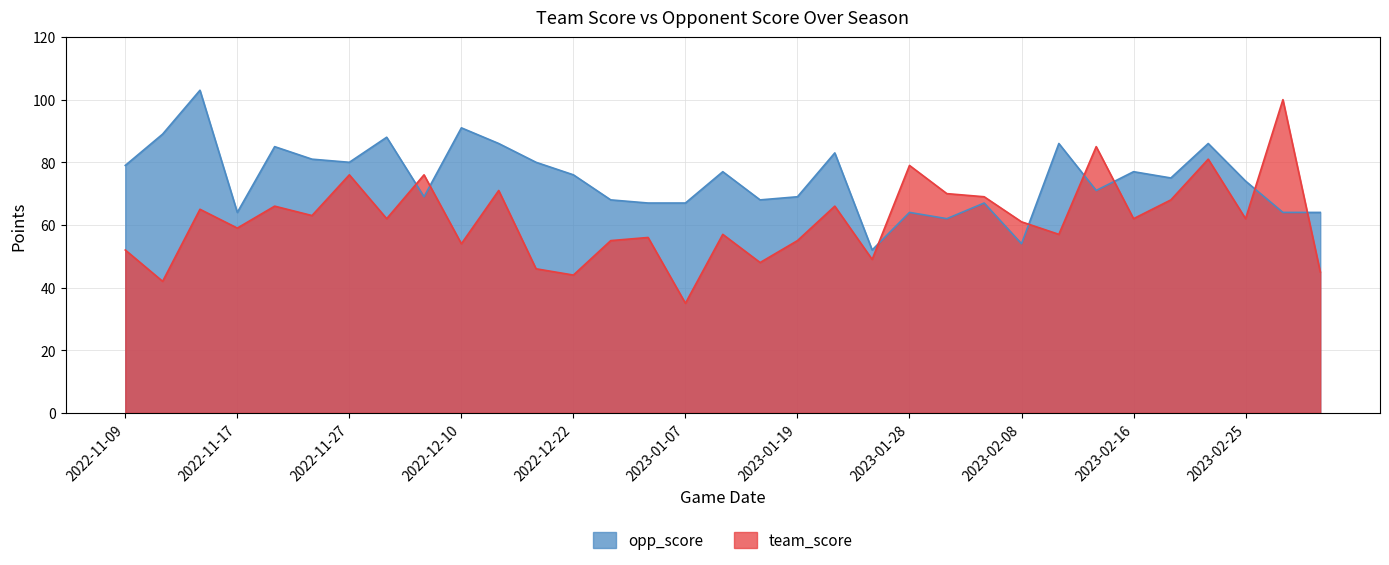

List the series in order of their peak value, lowest first.

team_score, opp_score